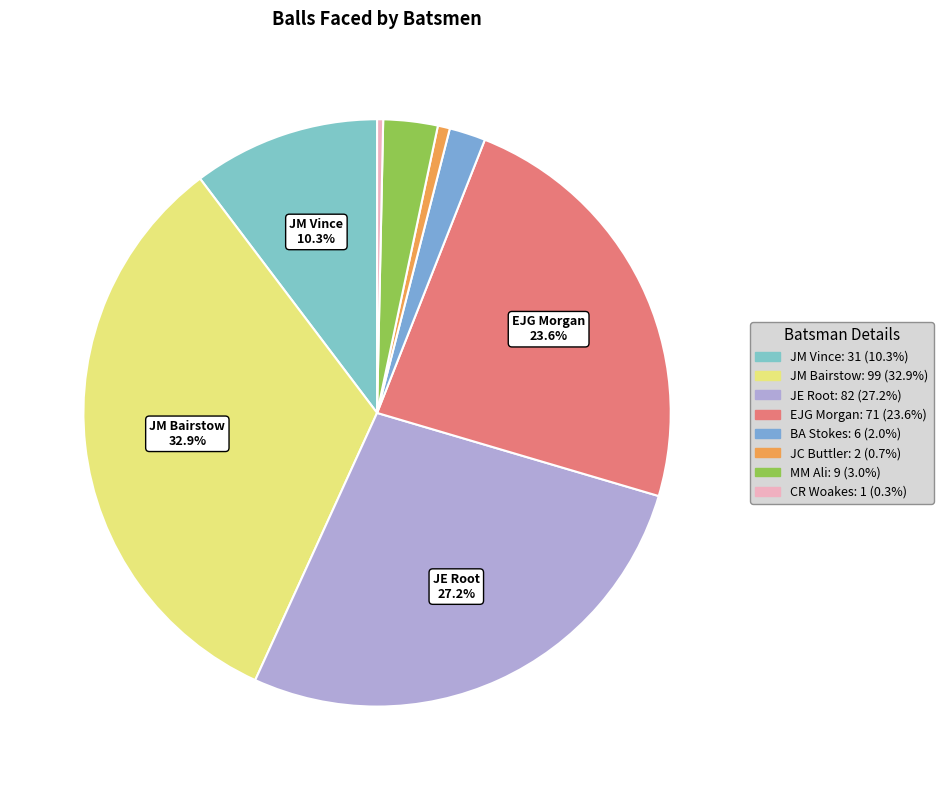

To the nearest percent, what portion does JC Buttler represent?

1%